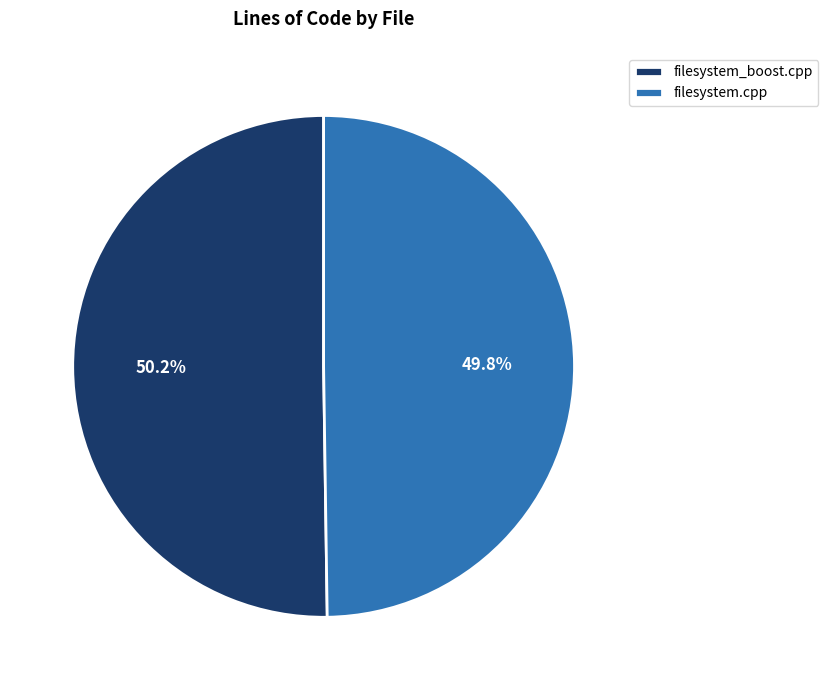

What percentage is the filesystem.cpp slice, to the nearest percent?

50%